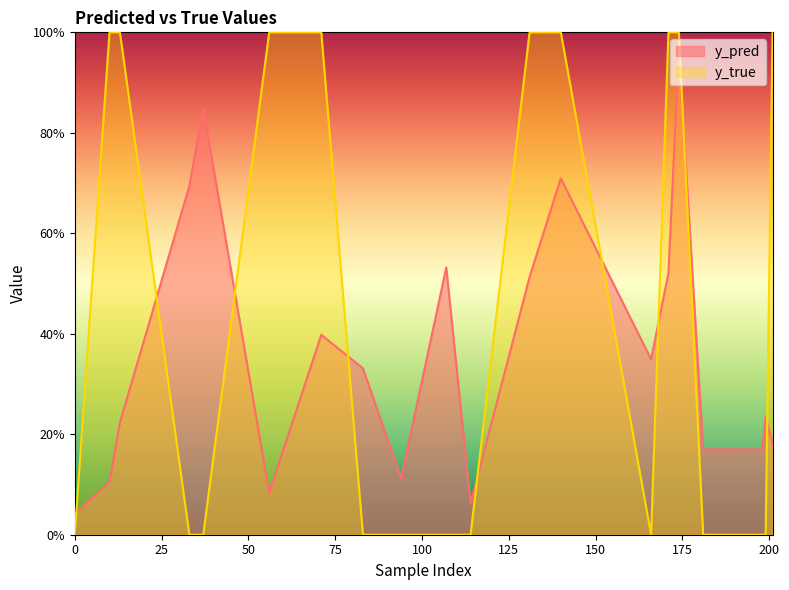

What is the average value of the y_pred series?

0.4